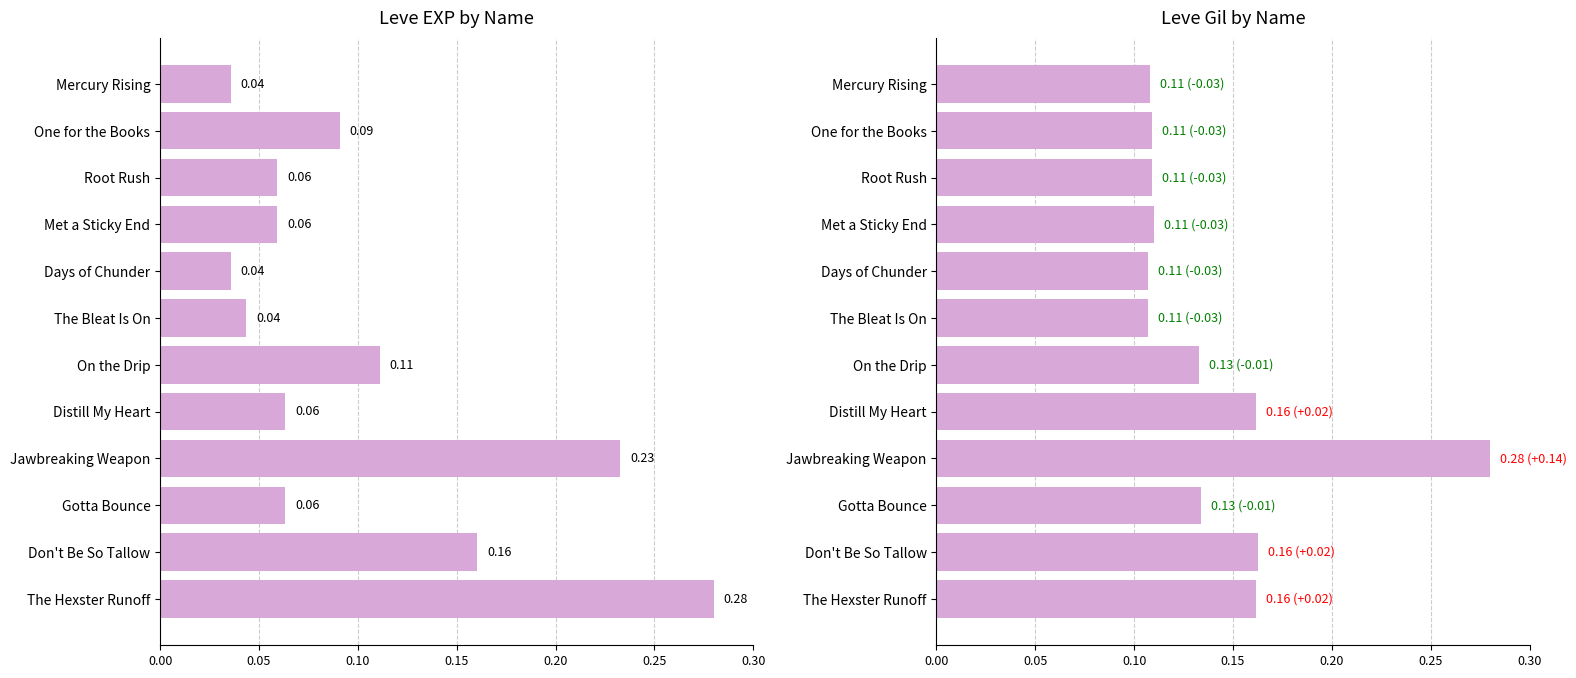

At which category is the sum across all series the highest?

Jawbreaking Weapon